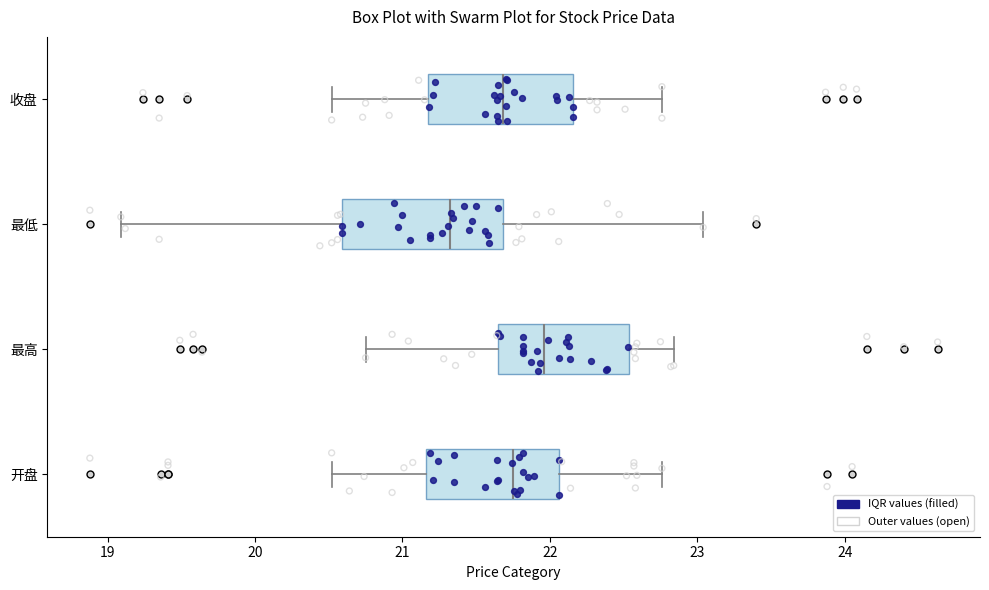

Which box has the furthest to the right median line?

最高